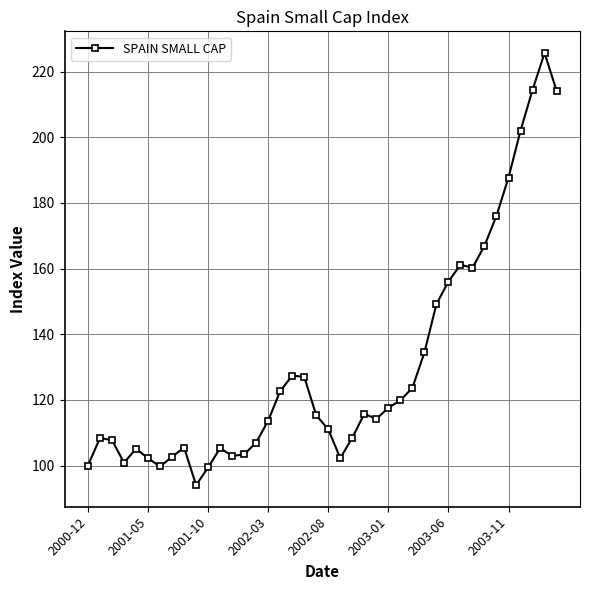

What is the minimum value shown in the chart?

94.0